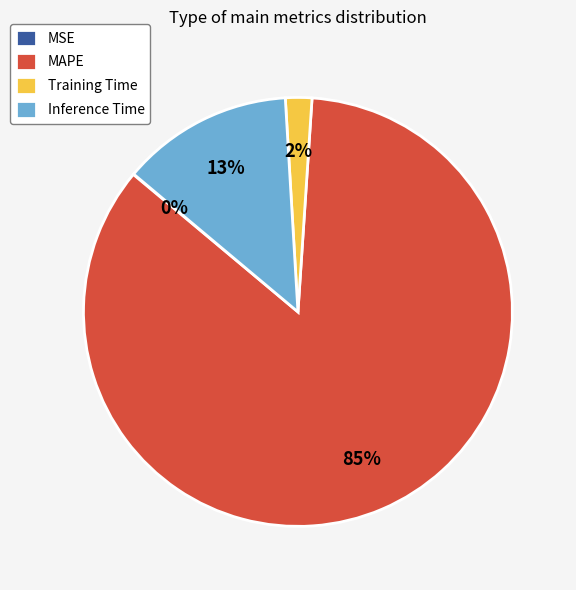

Is the sum of MAPE and Inference Time greater than half?

Yes